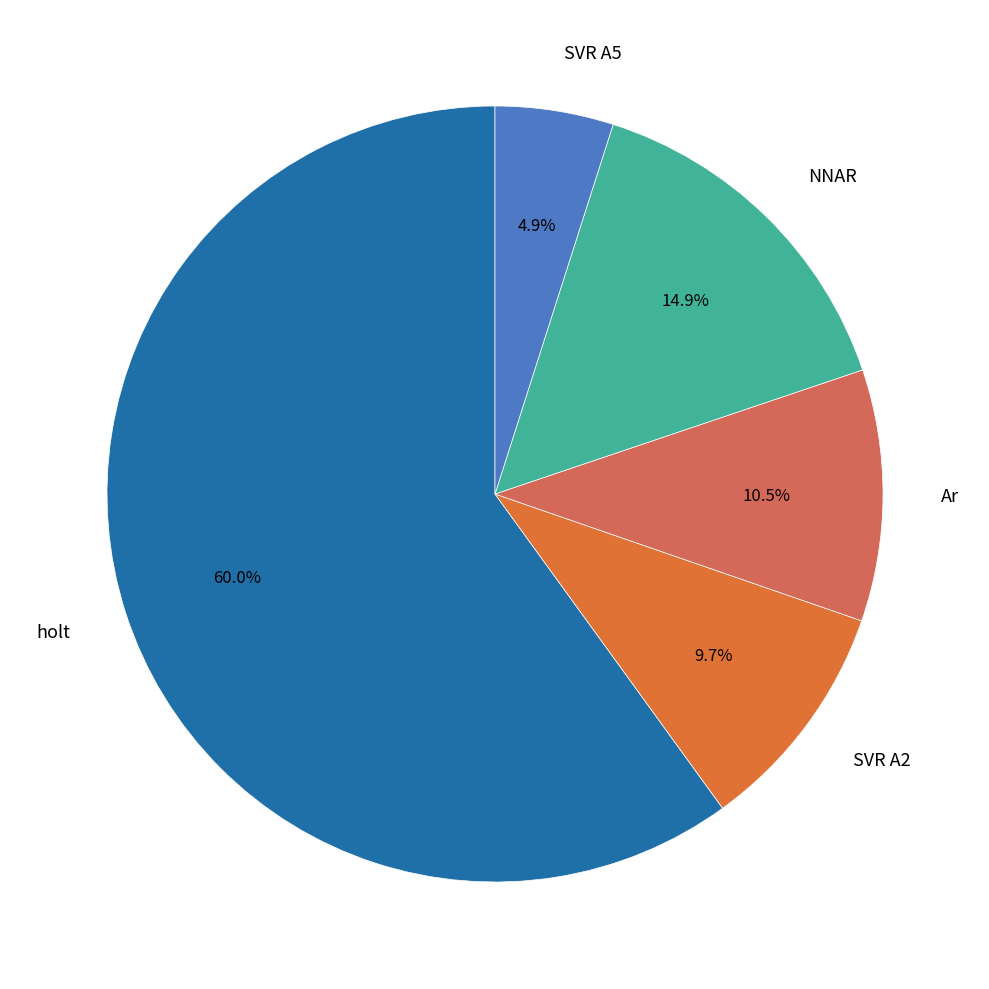

Which category has the smallest portion of the pie?

SVR A5